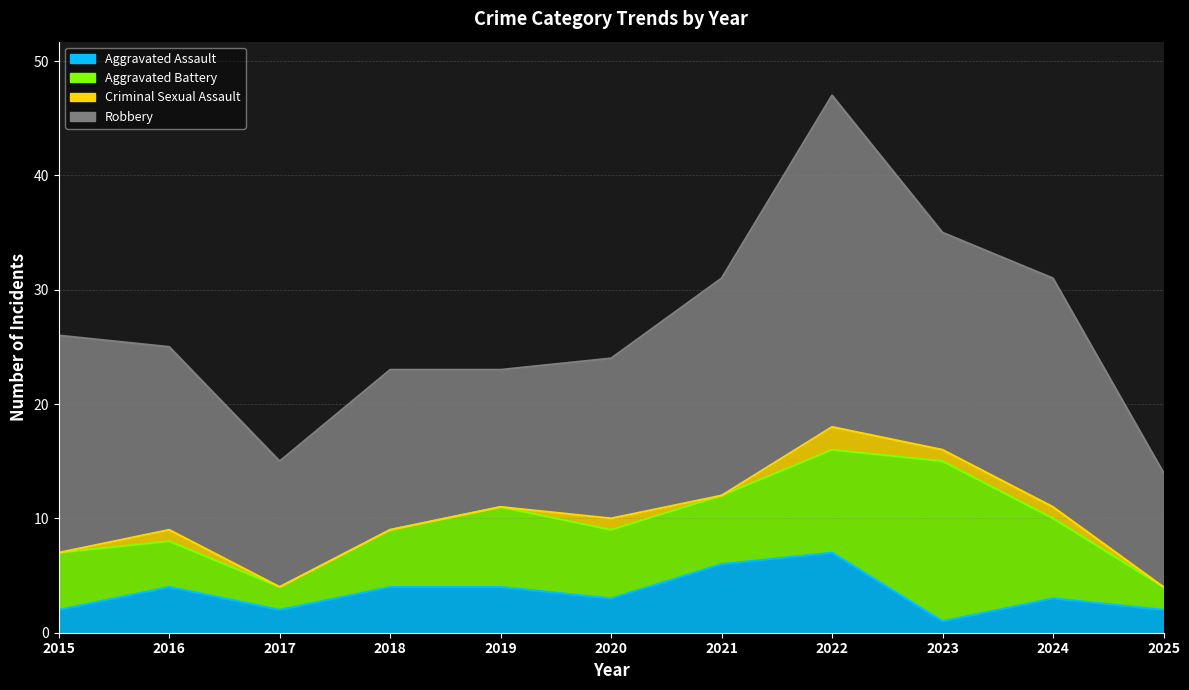

Which has a higher value, 2015 or 2019?

2019